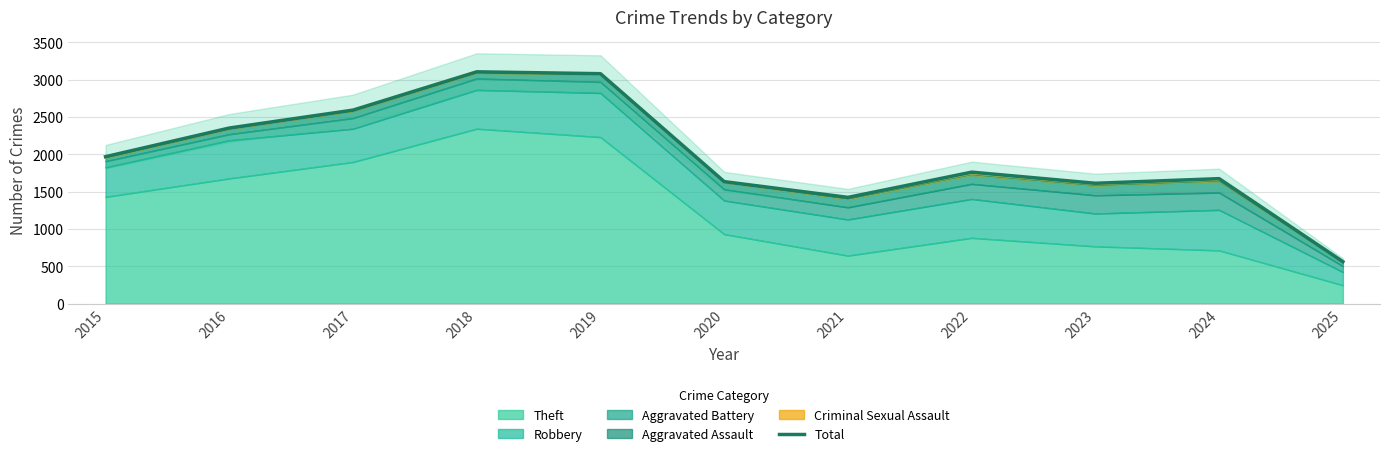

True or false: the data shows 2592 at 2017.

True